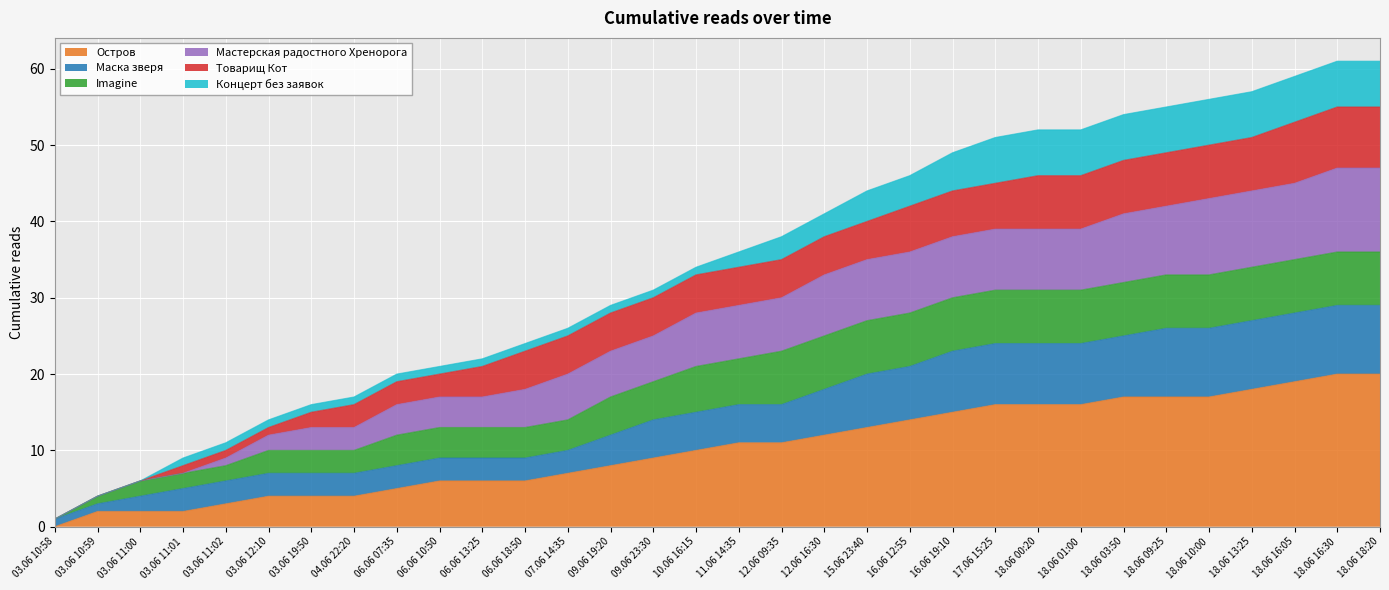

At which label does Остров reach its minimum?

03.06 10:58